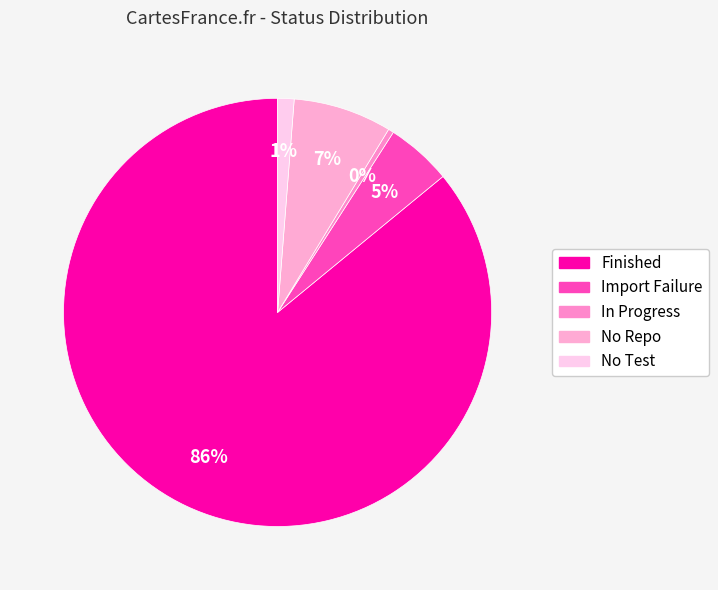

To the nearest percent, what is the average slice percentage?

20%